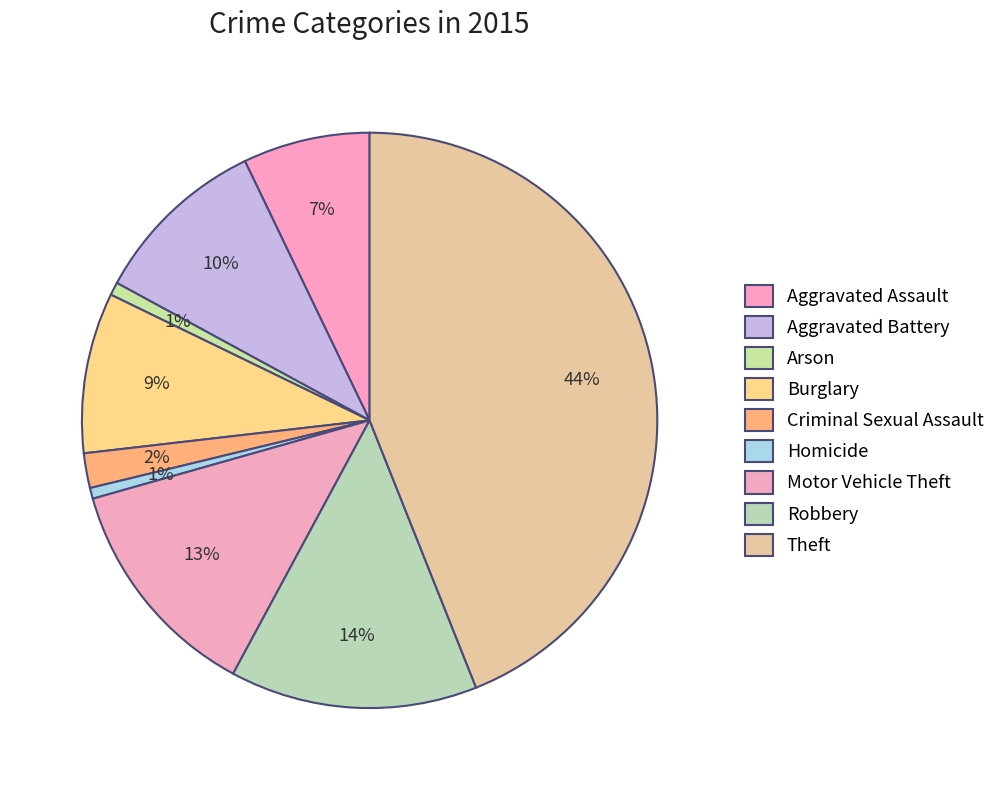

To the nearest percent, what is the difference between the Motor Vehicle Theft and Robbery slice percentages?

1%